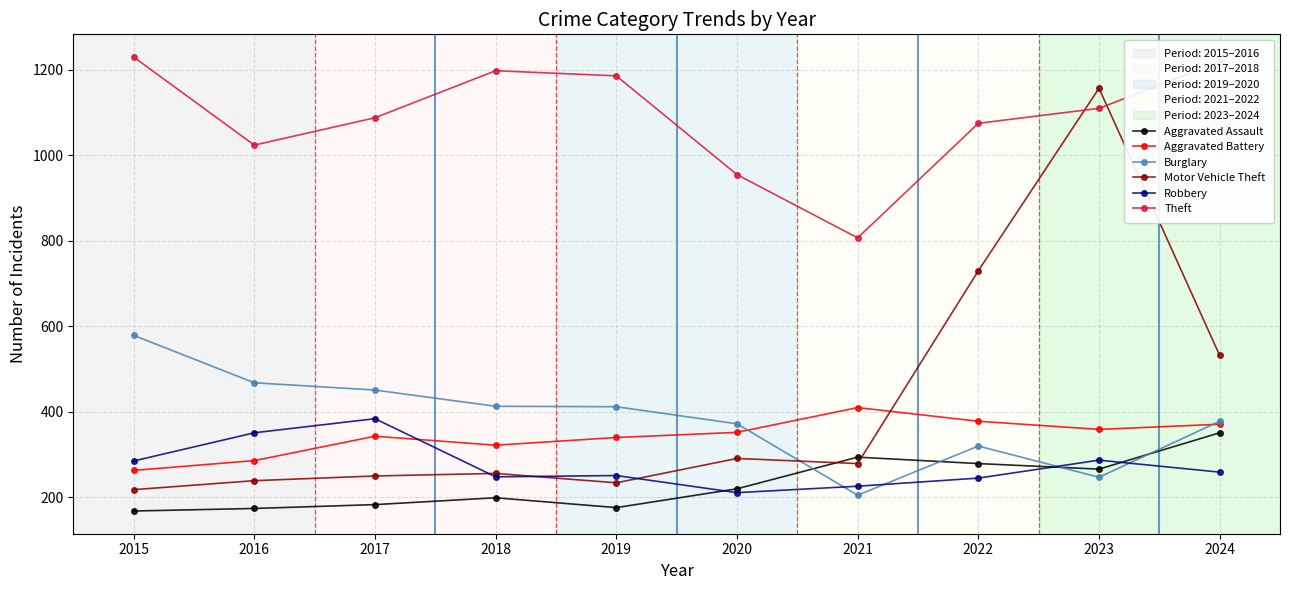

What is the maximum value shown in the chart?

1230